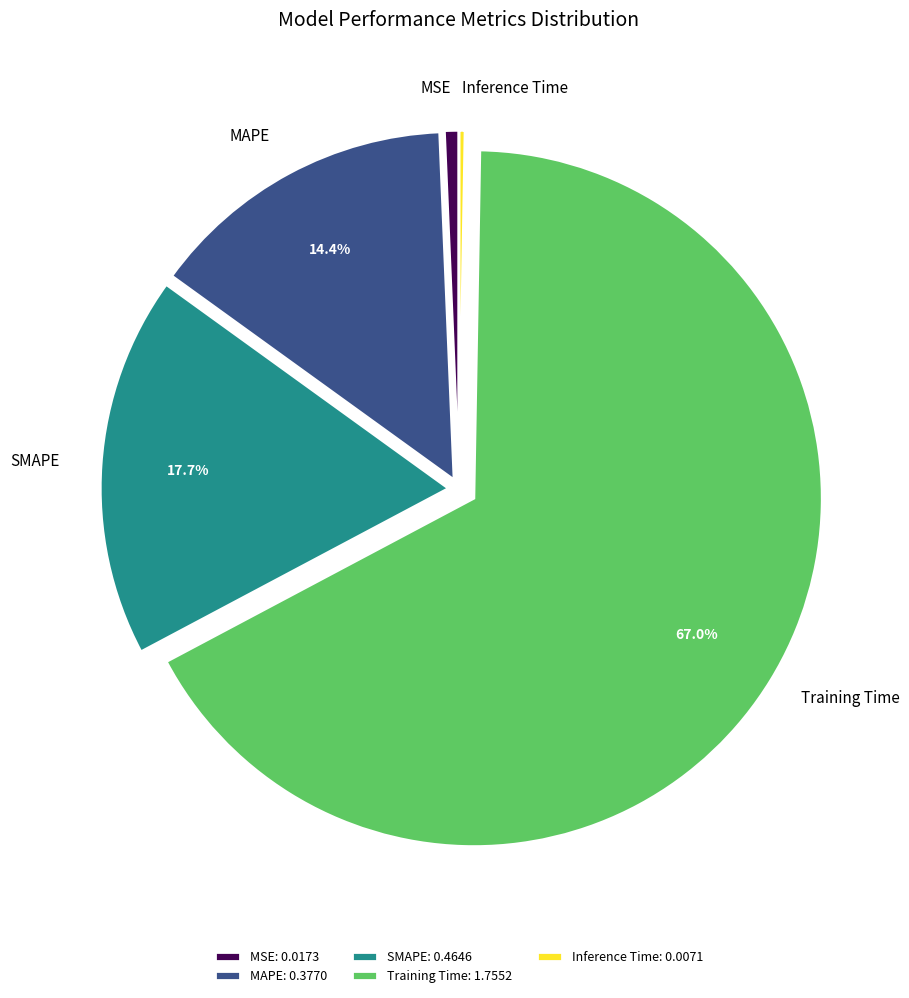

To the nearest percent, what is the average slice percentage?

20%